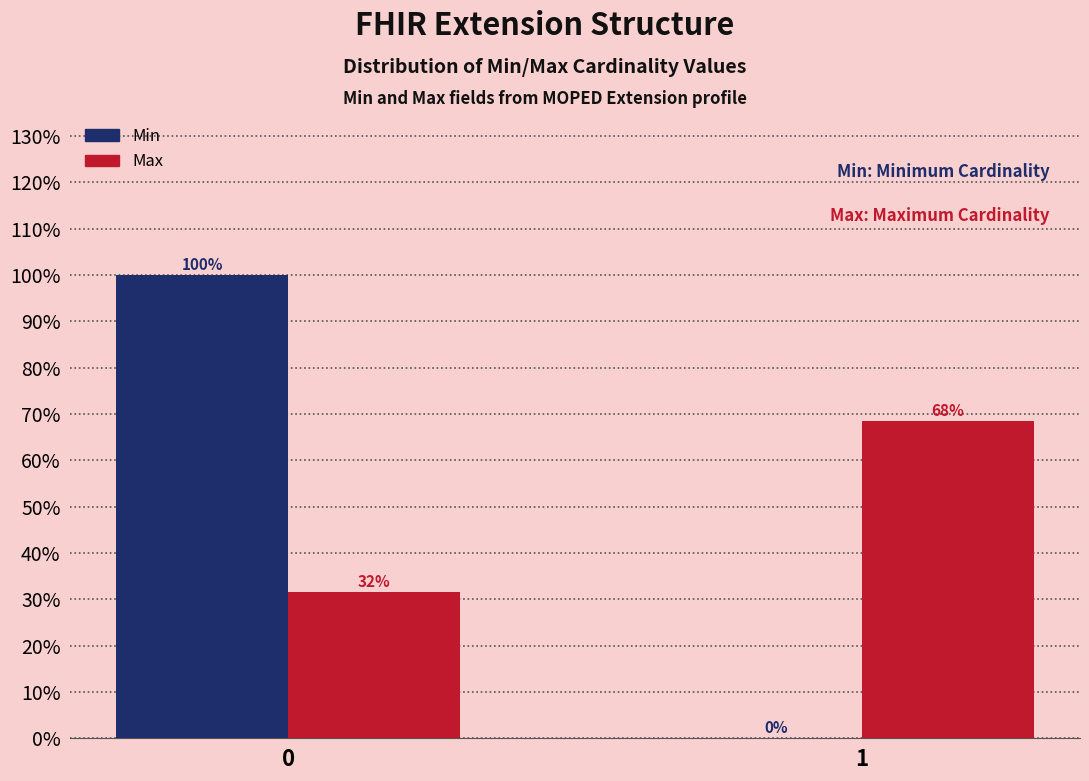

Is it true that Min equals 0.0 at 1?

True